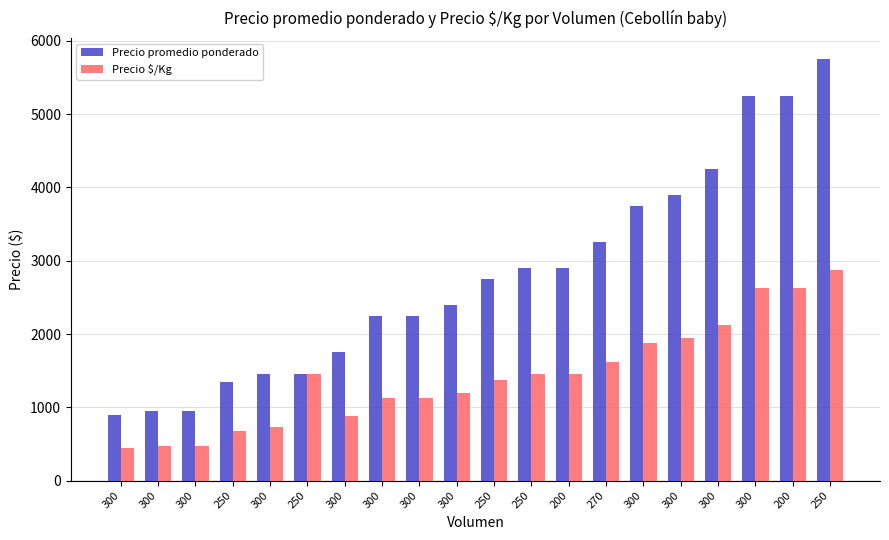

What is the approximate value of Precio $/Kg at 300, to the nearest 100?

500